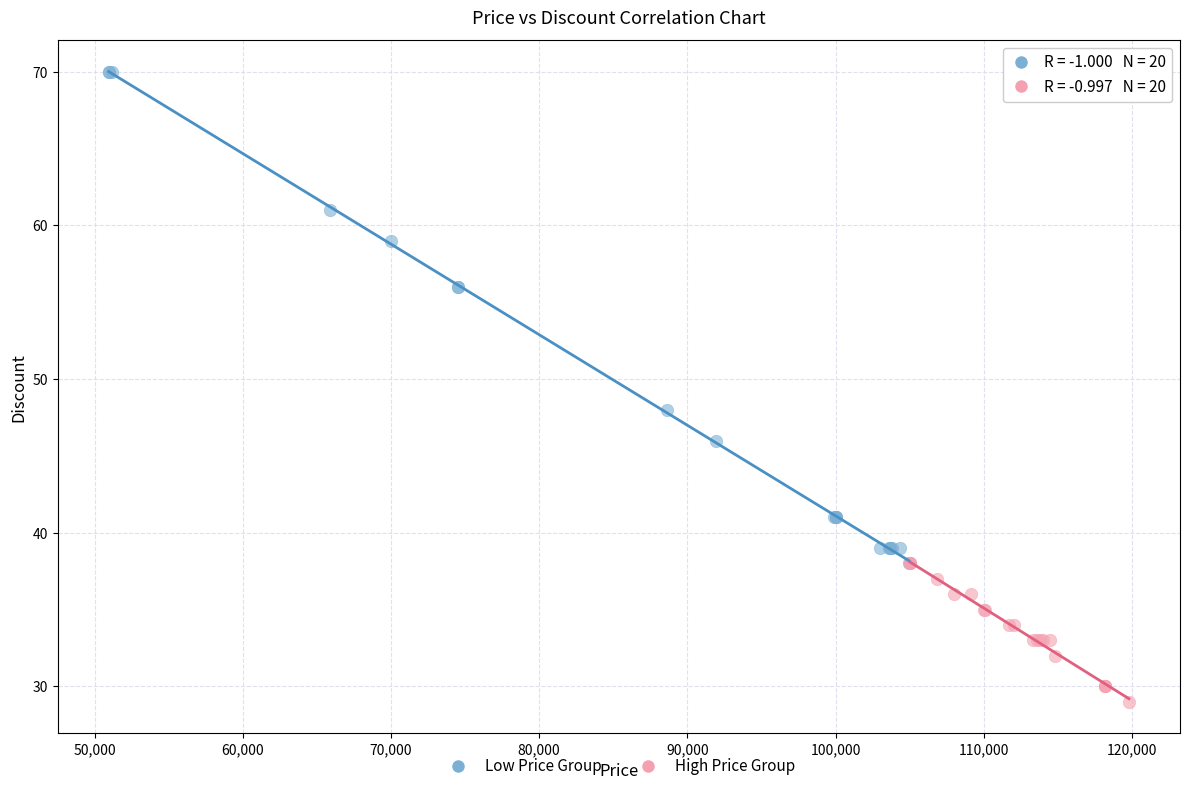

Which series contains the highest Y value?

Low Price Group